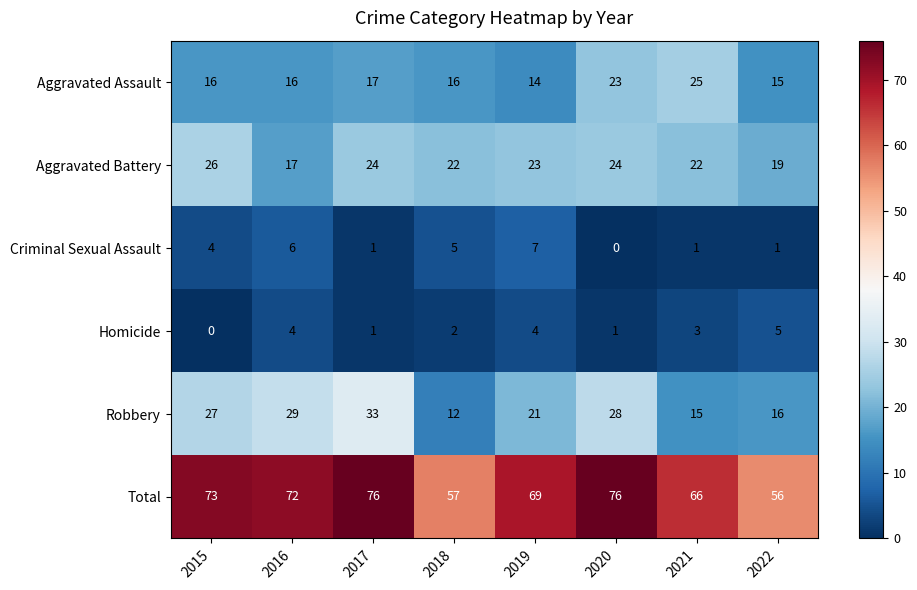

Which series has the largest total across all categories?

Total